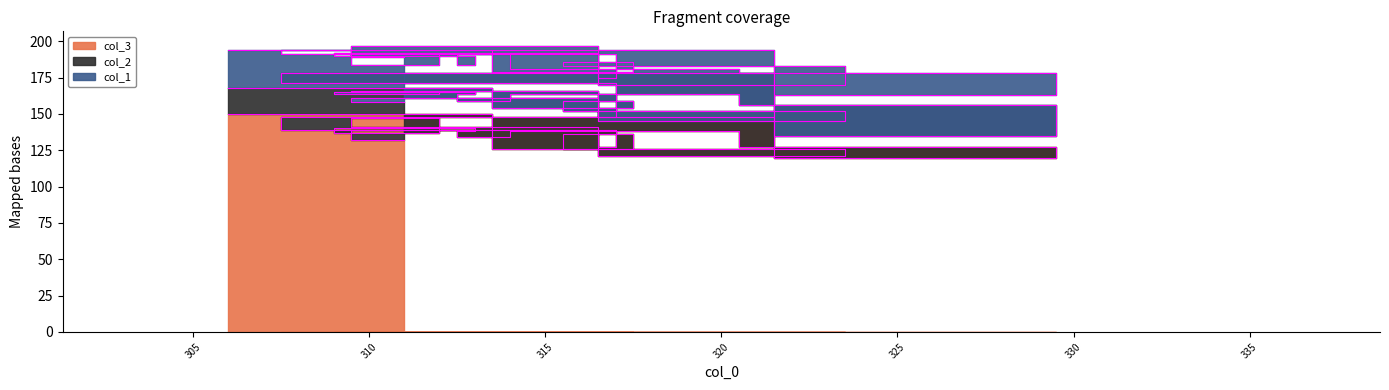

What is the value of the col_1 point at the 17th from the left?

27